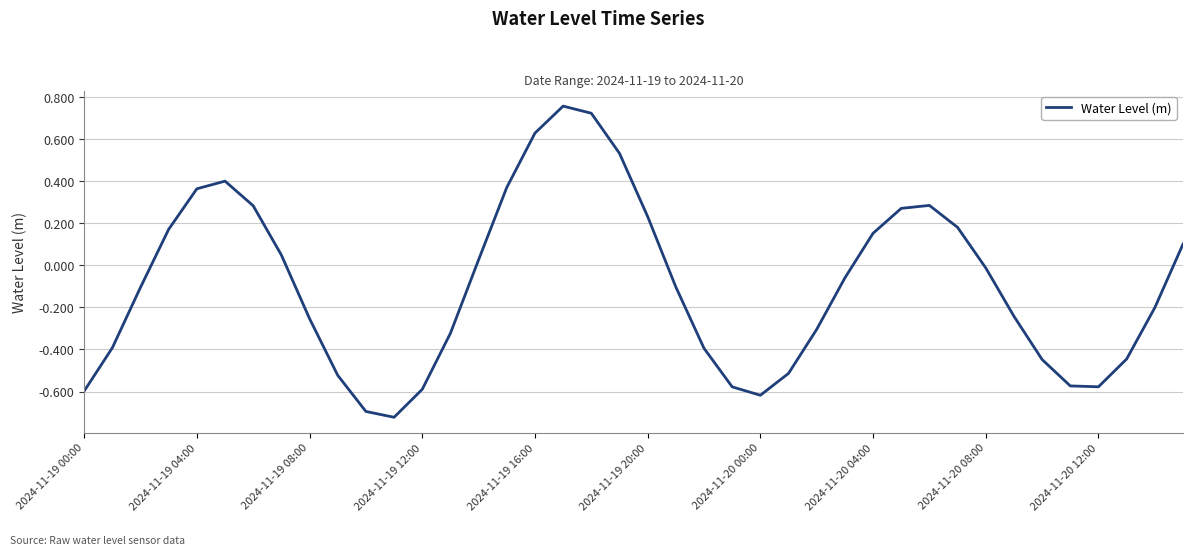

Which category has the lowest value across all series?

11